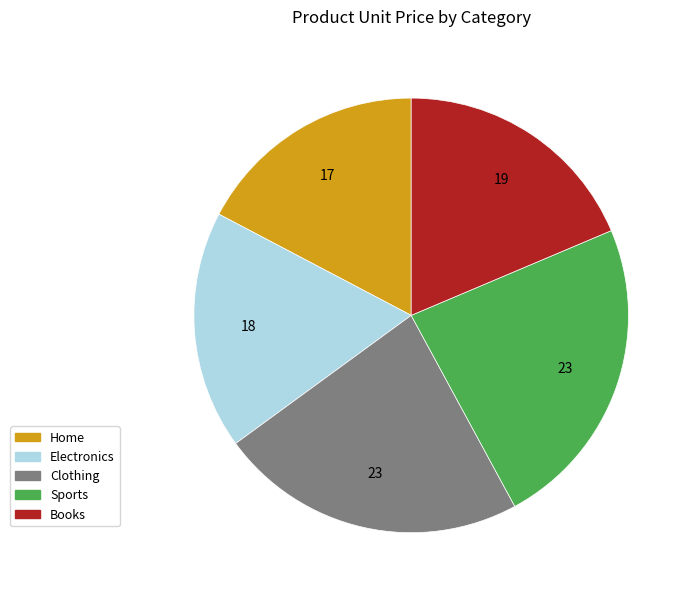

What is the ratio of the value at Electronics to the value at Clothing?

0.8